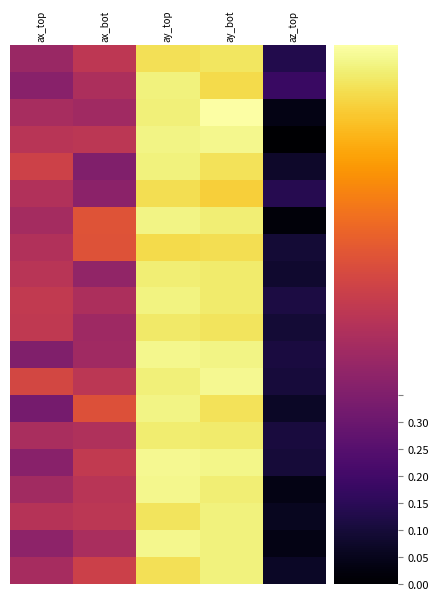

What is the total value across all series at ay_bot?

18.9